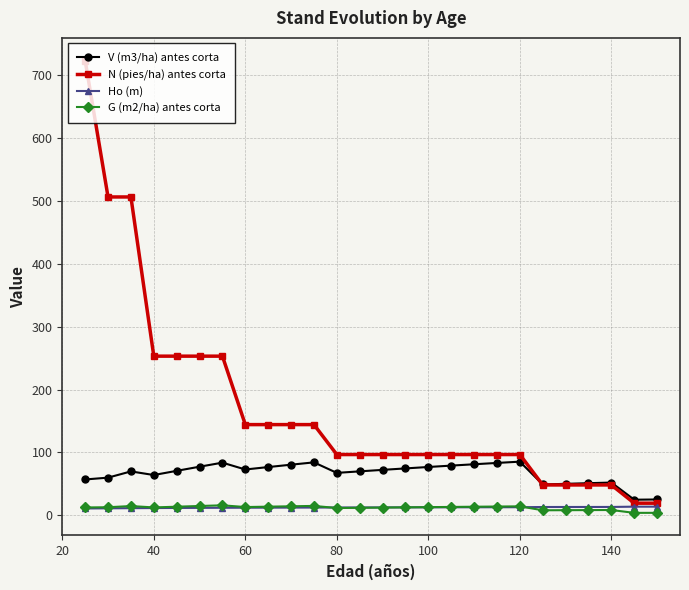

At how many categories does at least one series exceed 279?

3